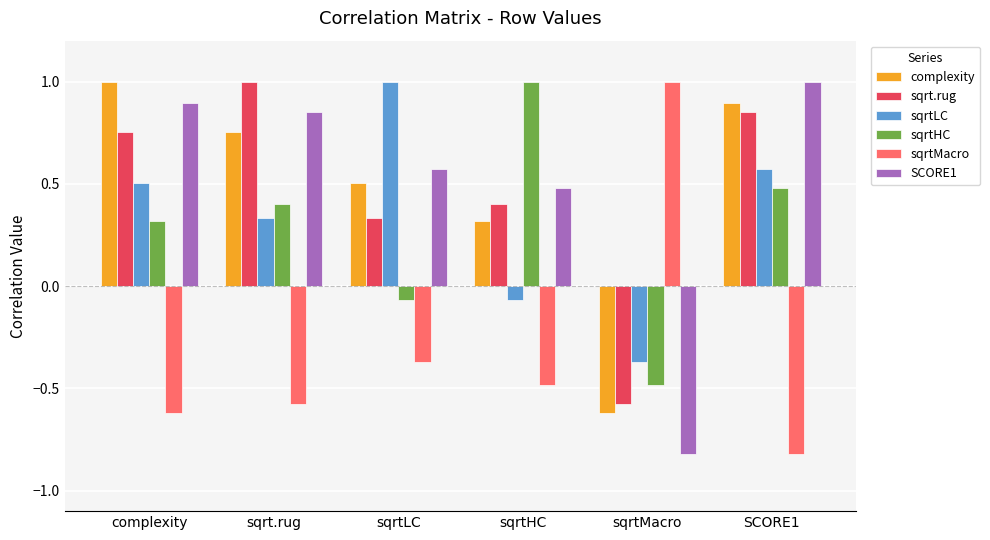

What is the label of the 2nd bar from the left?

sqrt.rug